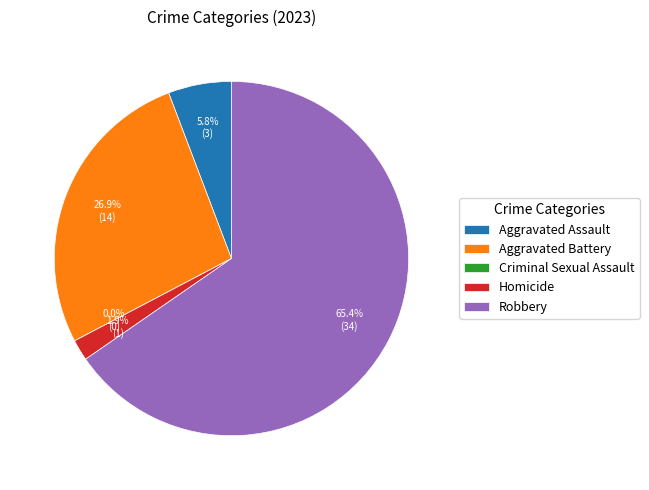

Count the number of slices in the pie.

5